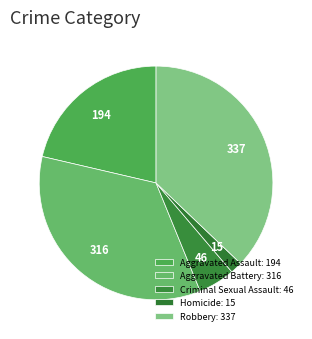

Rank the categories by value from highest to lowest.

Robbery, Aggravated Battery, Aggravated Assault, Criminal Sexual Assault, Homicide